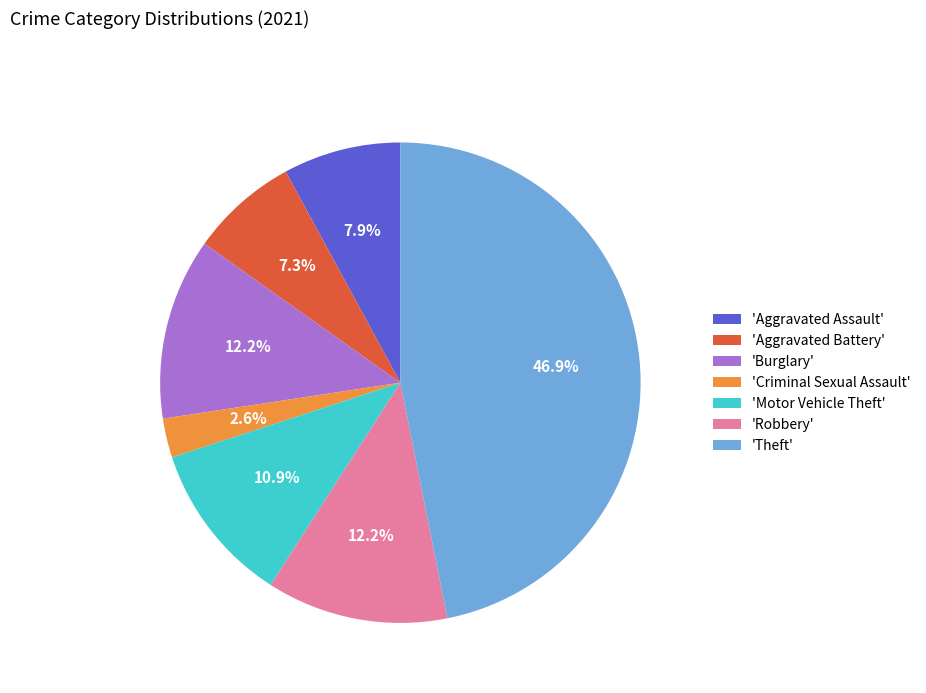

Approximately how many times larger is the value at 'Motor Vehicle Theft' compared to 'Robbery'?

0.9